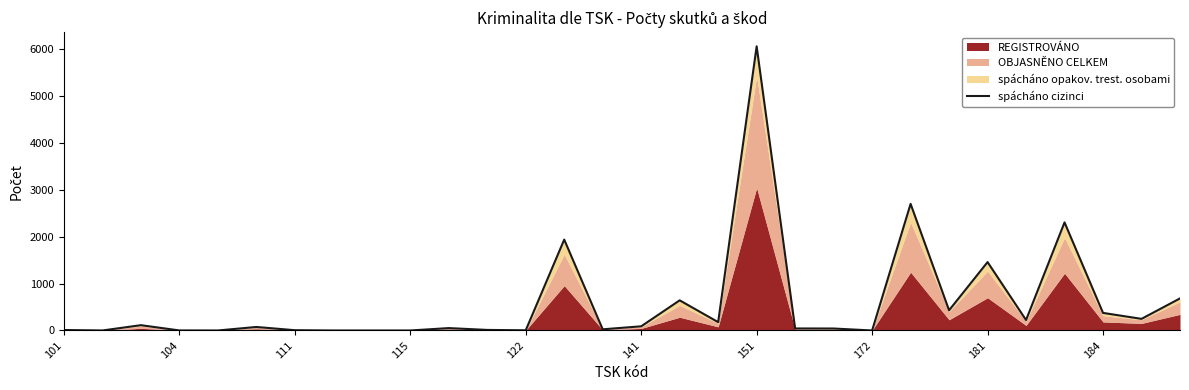

Reading right to left, list all the values displayed in this chart.

684	248	375	2306	223	1459	431	2701	0	42	43	6062	178	643	89	25	1939	4	12	51	0	0	0	6	75	0	1	113	0	10